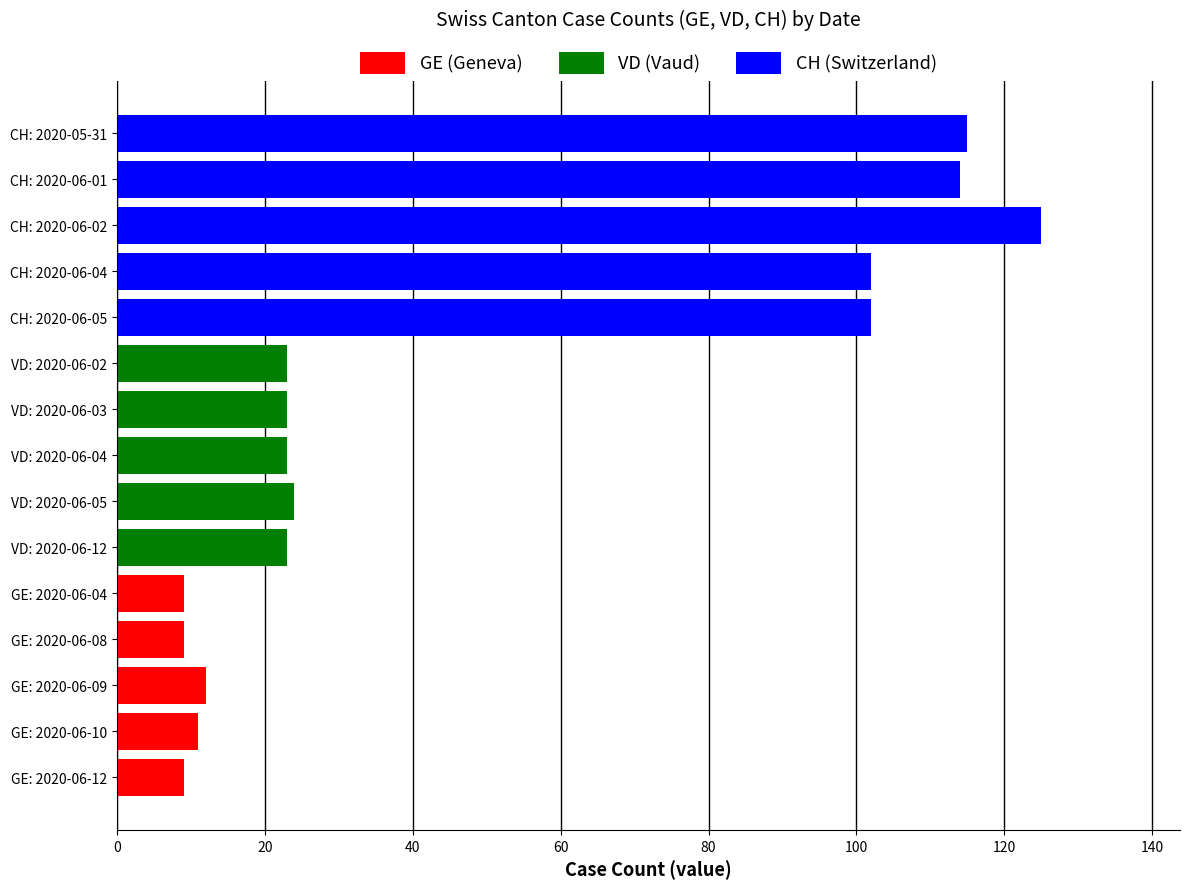

Is it true that the value at CH: 2020-06-04 is 102?

True